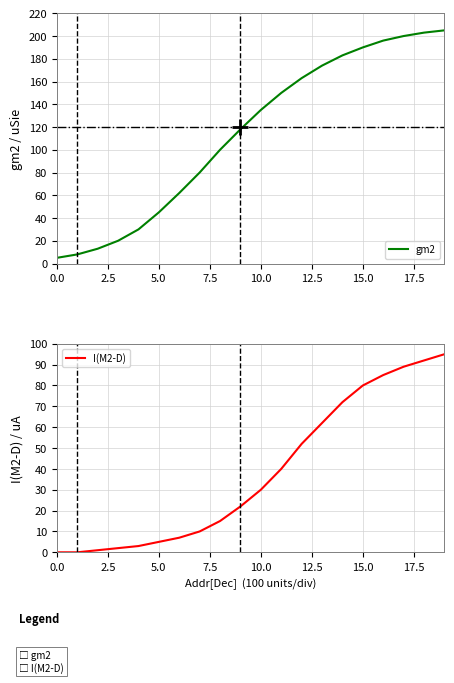

What is the value of the gm2 point at the 11th from the left?

135